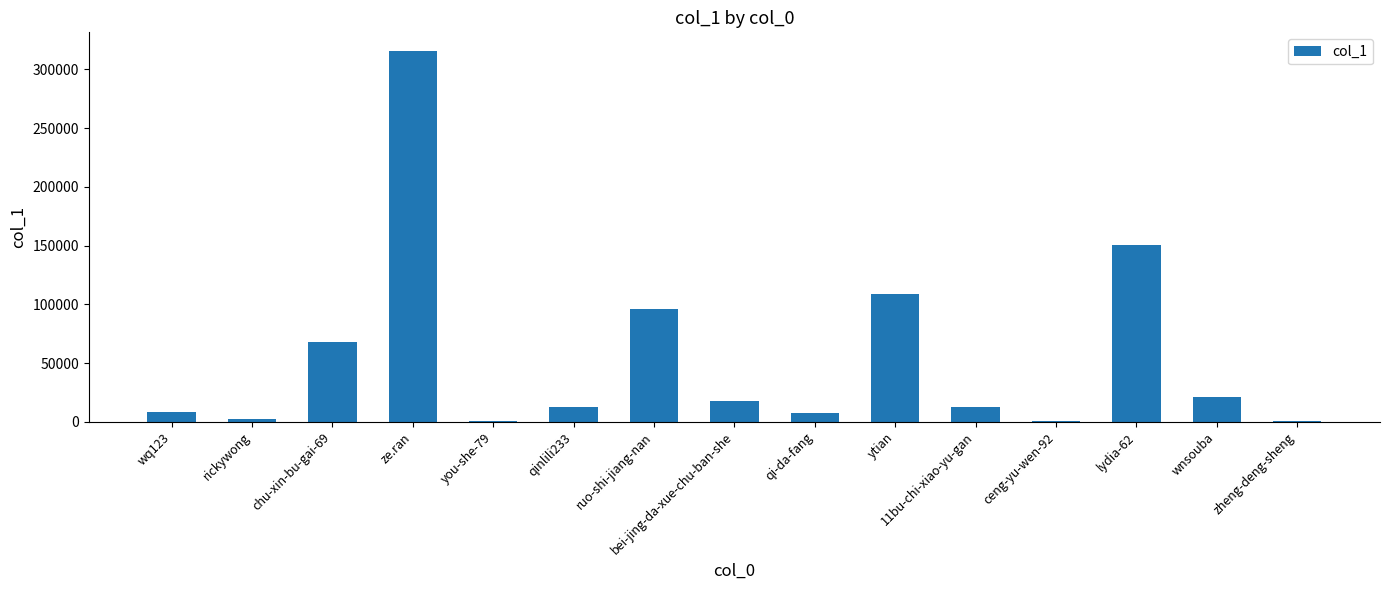

What is the sum of all values?

823767